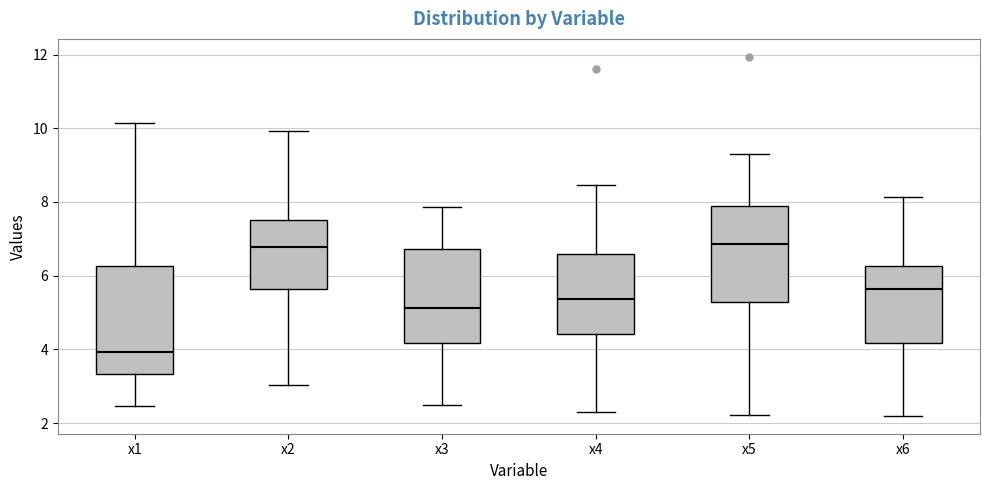

Where does the upper whisker of the box for x6 end on the y-axis? The values are not printed on the chart, so give them approximately, as read against the axis.

8.2